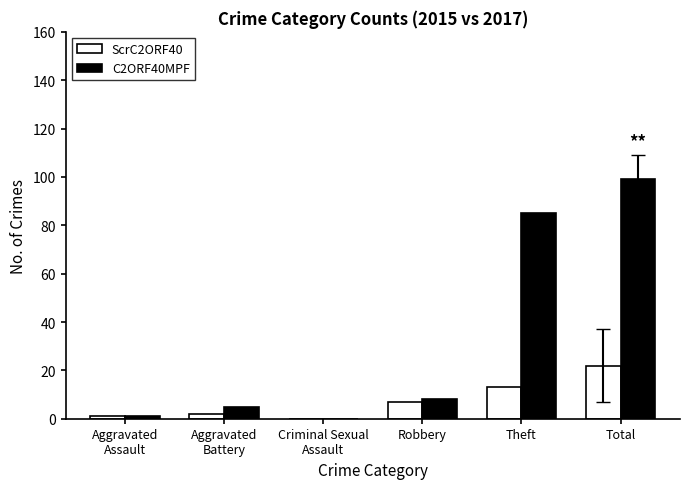

Is the value of ScrC2ORF40 at Theft greater than the value of C2ORF40MPF at Aggravated
Battery?

Yes